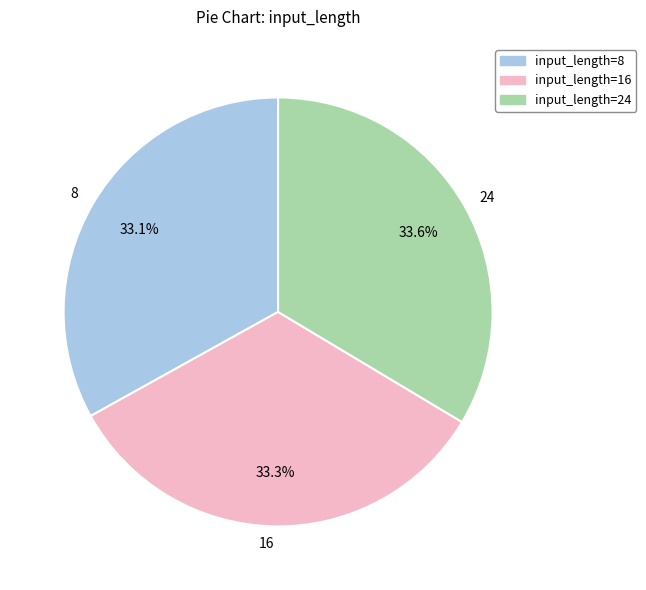

Do 8 and 16 together represent more than half of the pie?

Yes